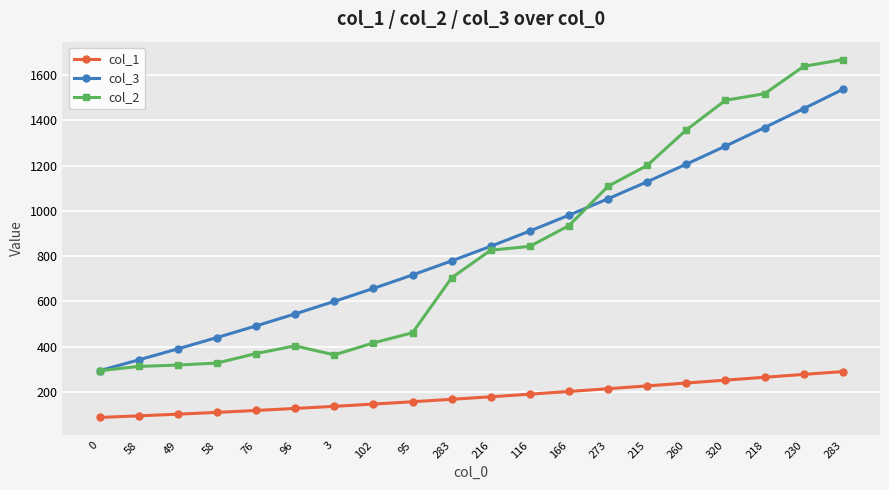

How many interior local peaks does the col_2 series have?

1